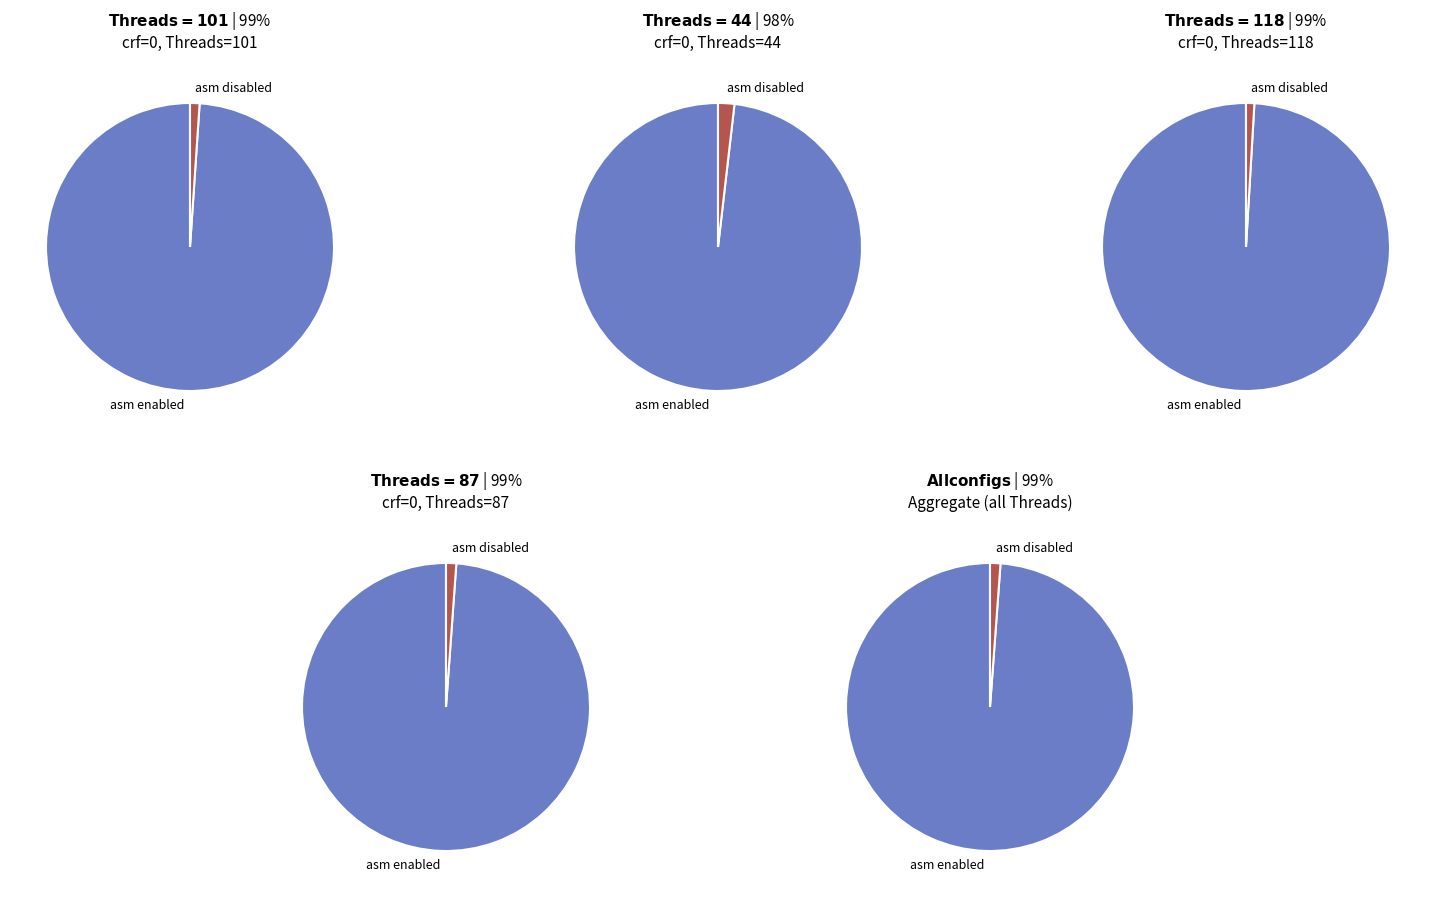

Is the sum of crf=0, Threads=118 and crf=0, Threads=101 greater than half?

Yes